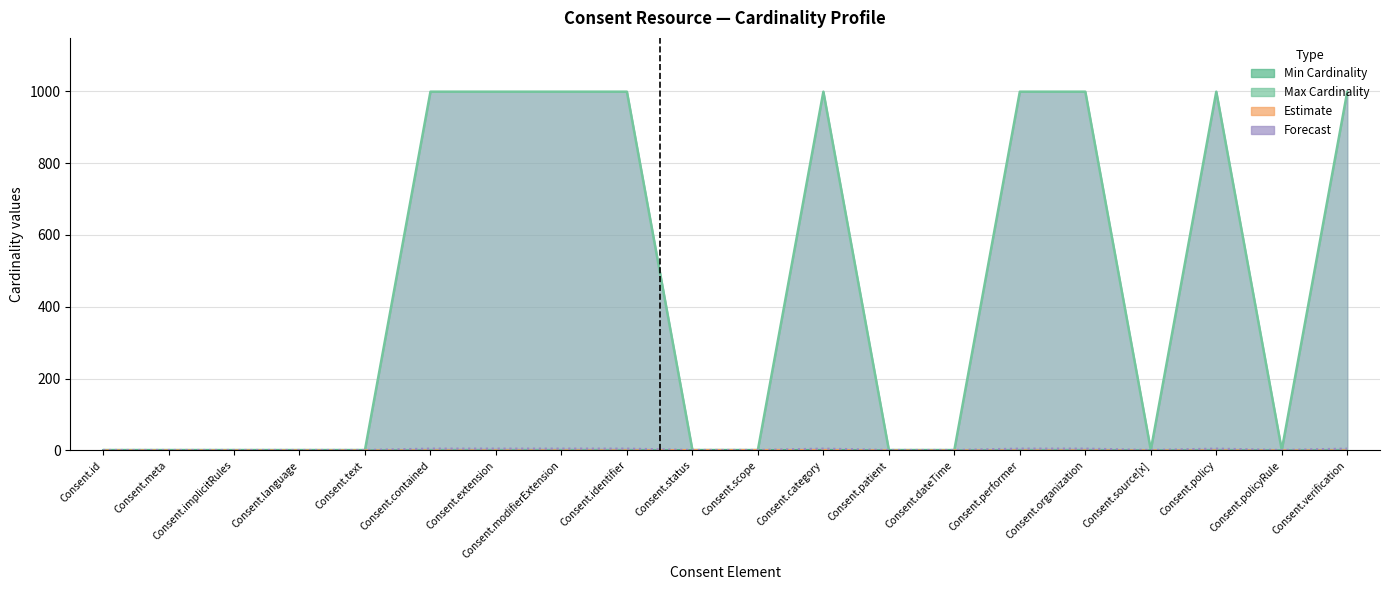

Which series has the widest spread of values?

Max Cardinality